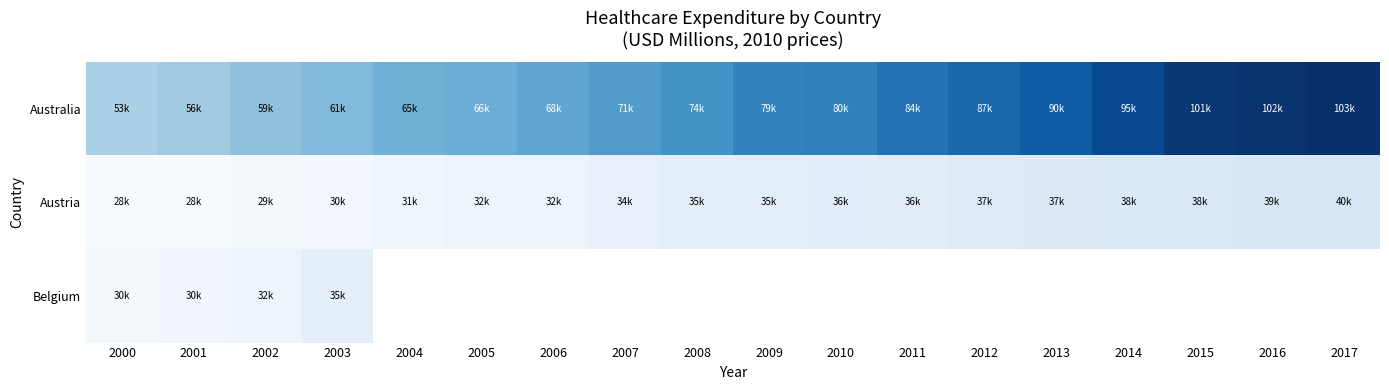

At which category does the chart reach its minimum across all series?

2000